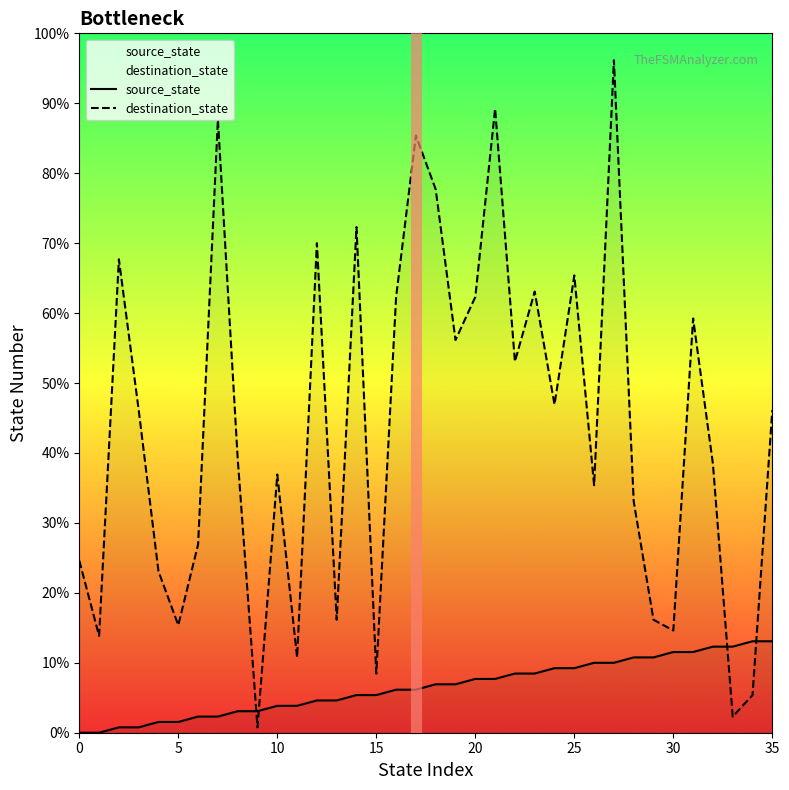

Reading left to right, list all the values displayed in this chart.

source_state: 0	0	1	1	2	2	3	3	4	4	5	5	6	6	7	7	8	8	9	9	10	10	11	11	12	12	13	13	14	14	15	15	16	16	17	17
destination_state: 32	18	88	60	30	20	35	114	51	1	48	14	91	21	94	11	81	111	101	73	81	116	69	82	61	85	46	125	43	21	19	77	50	3	7	60